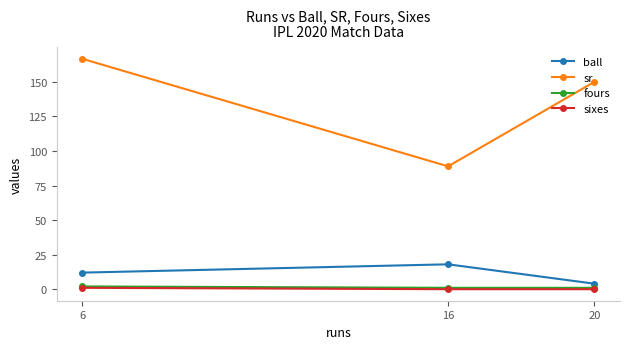

What is the difference between the highest and lowest values at 6?

165.7